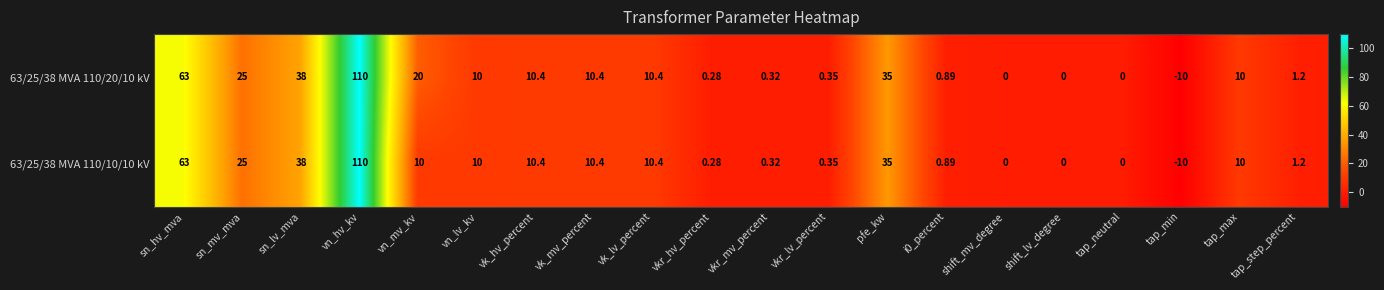

Where is 63/25/38 MVA 110/20/10 kV nearest to the value 50?

sn_lv_mva